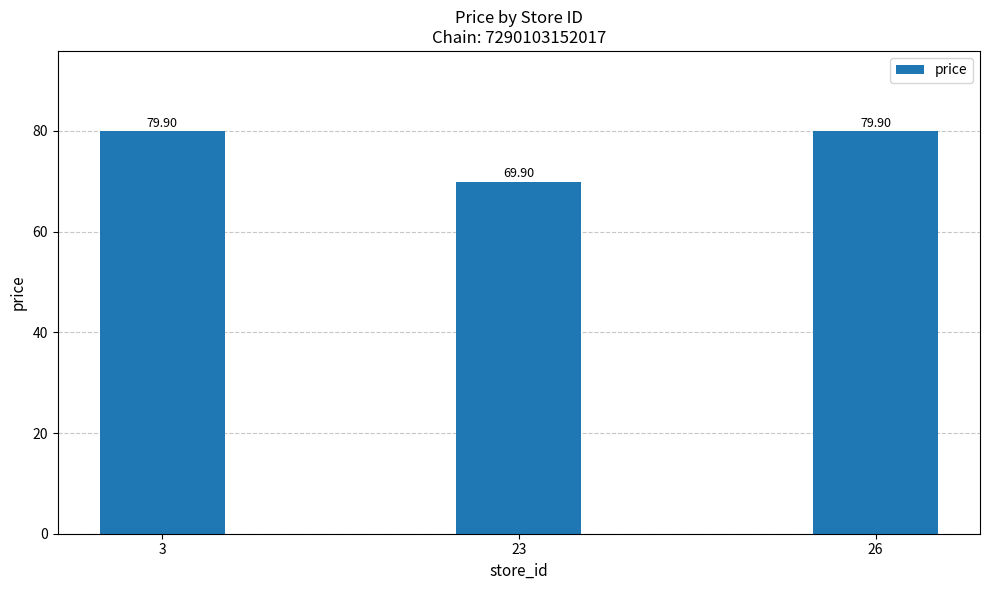

Approximately how many times larger is the value at 26 compared to 3?

1.0